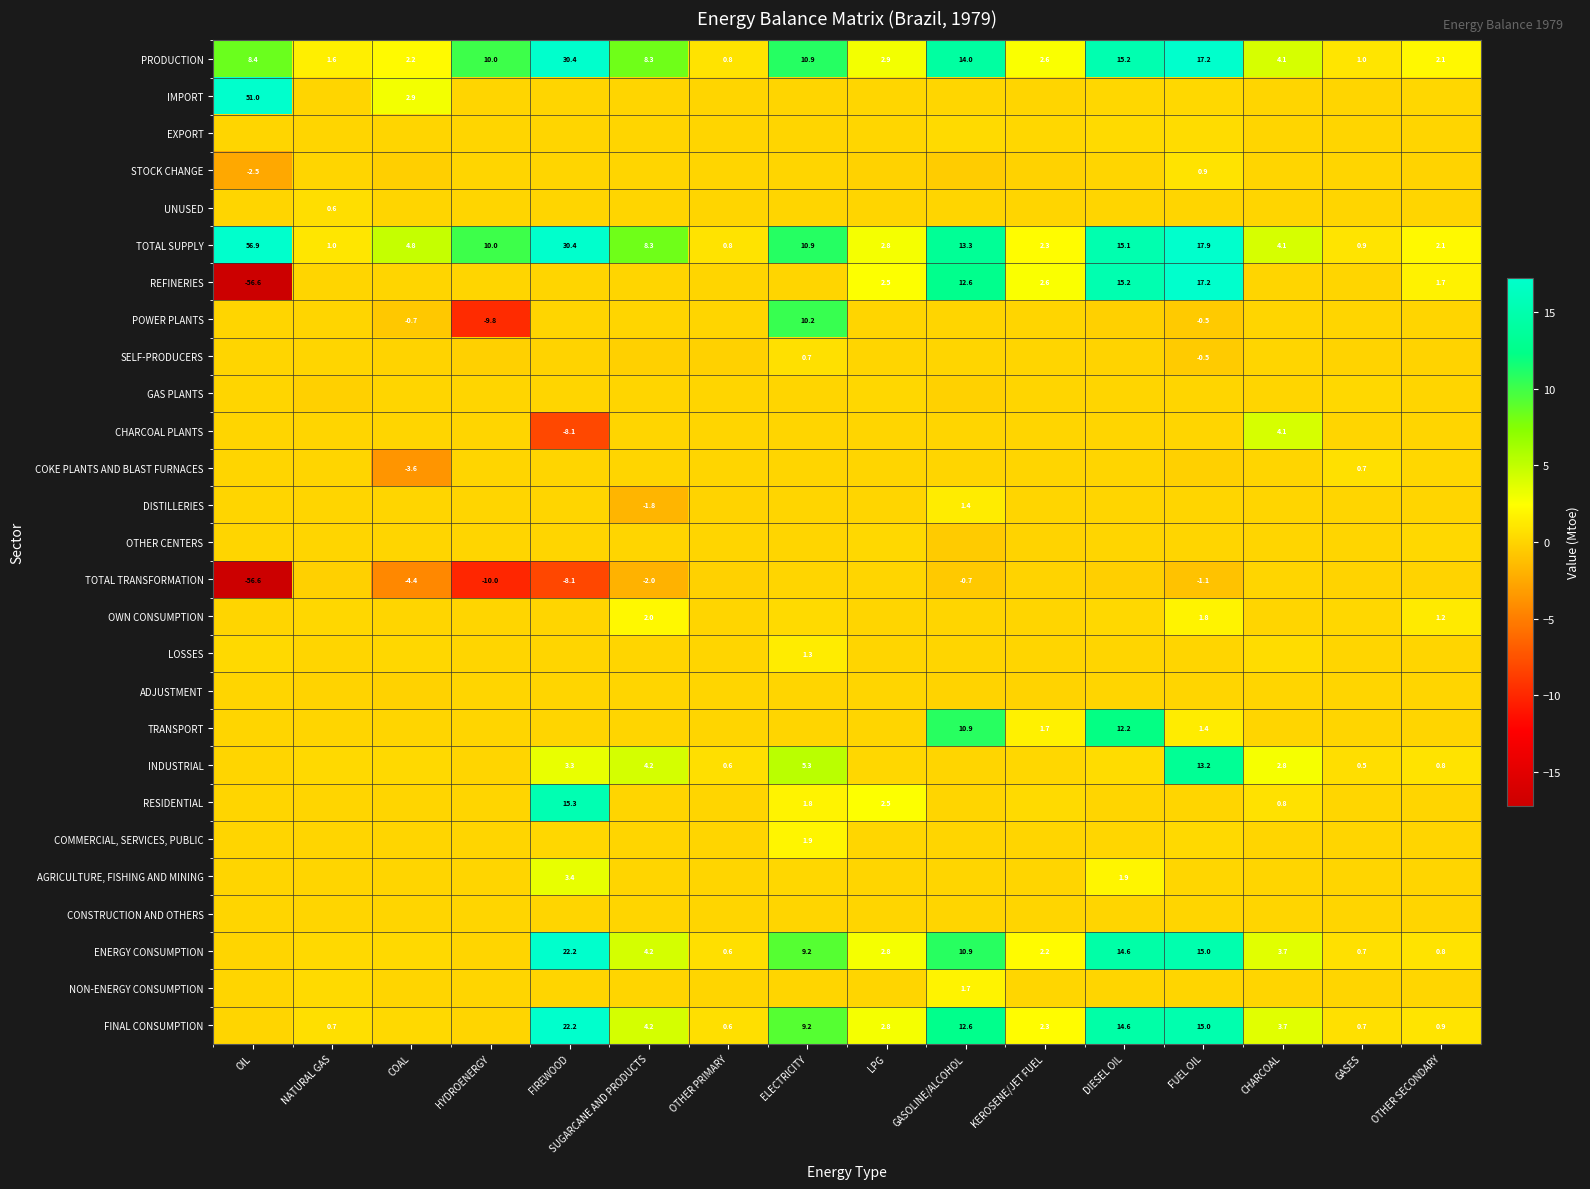

Which category has the highest value in the TRANSPORT series?

DIESEL OIL